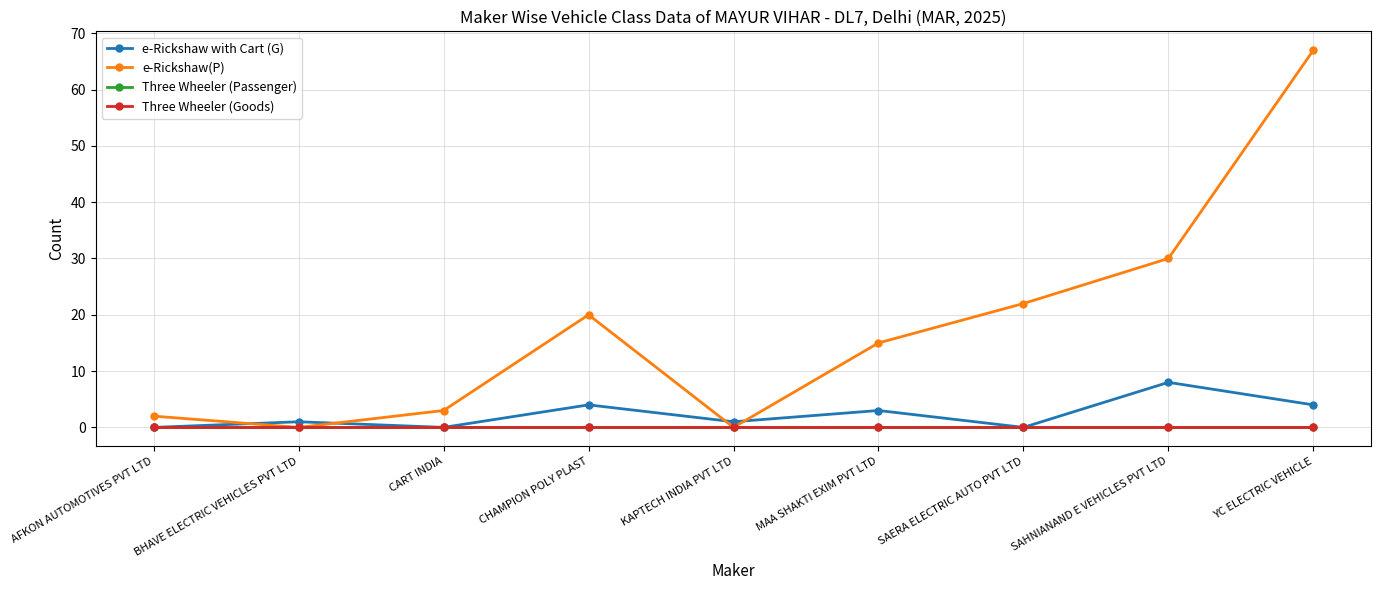

Which series has the widest spread of values?

e-Rickshaw(P)